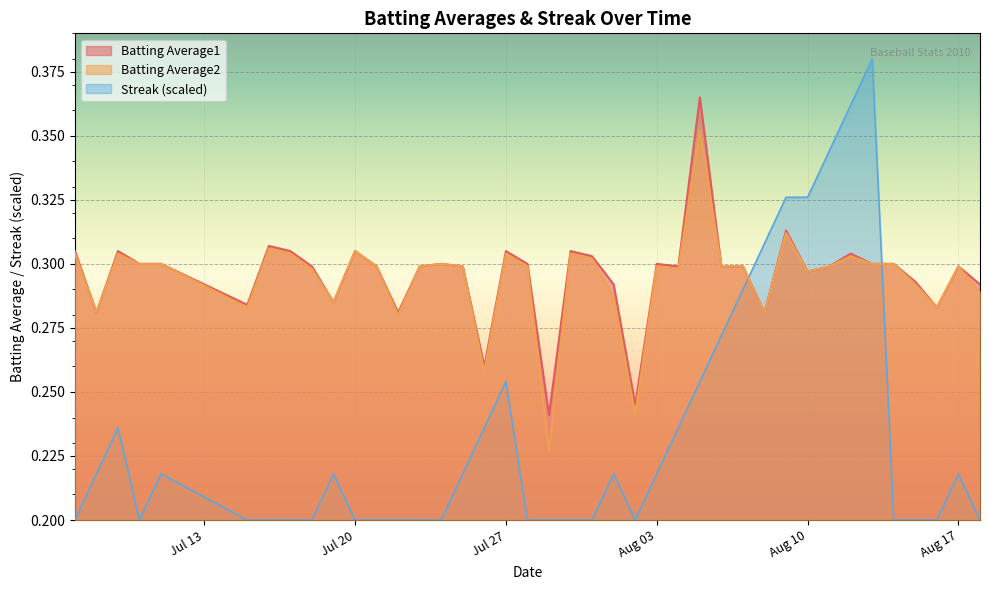

What is the value of the Batting Average1 point at the 15th from the left?

0.3